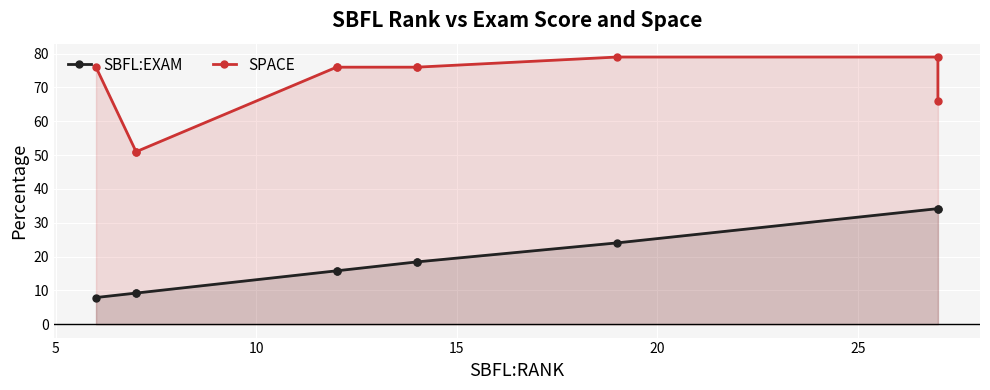

True or false: SBFL:EXAM has more than 1 points higher than both neighbors.

False